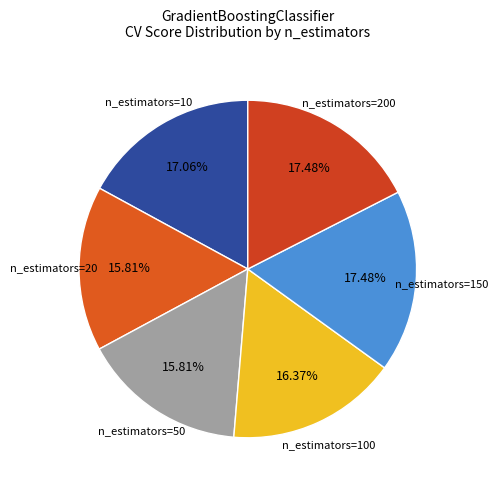

How many segments does this pie chart have?

6